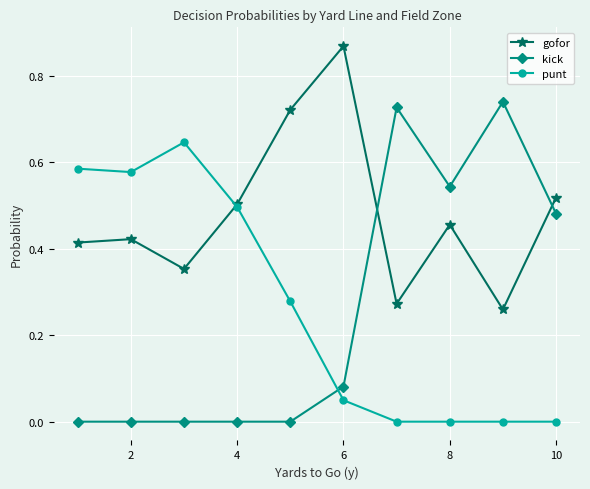

How many times do punt and gofor cross each other?

1